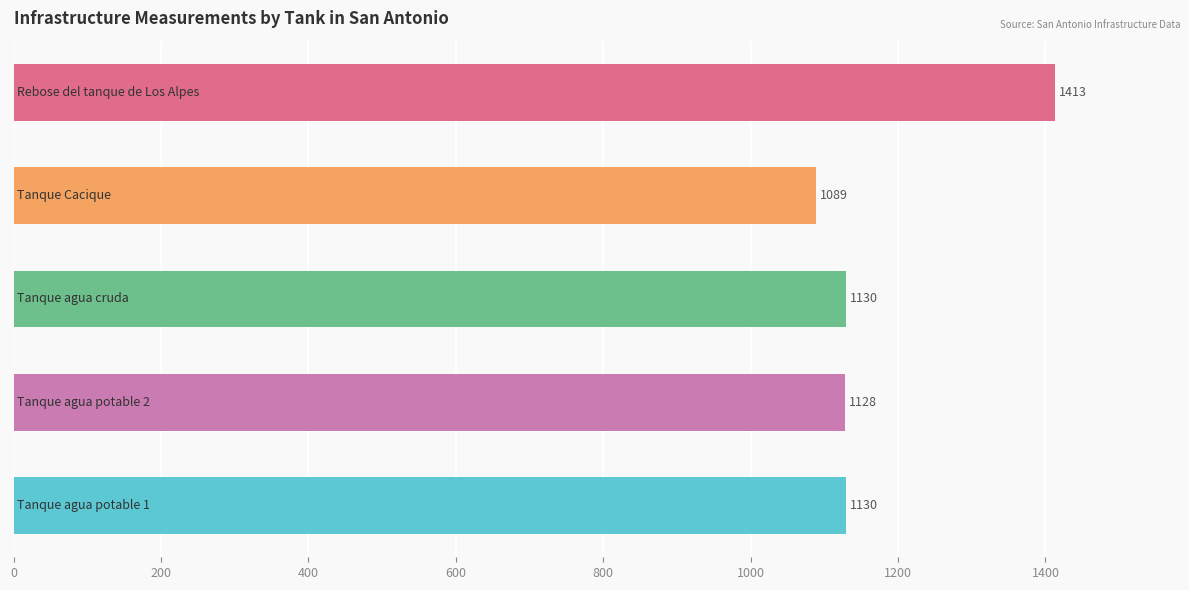

What is the minimum value shown in the chart?

1089